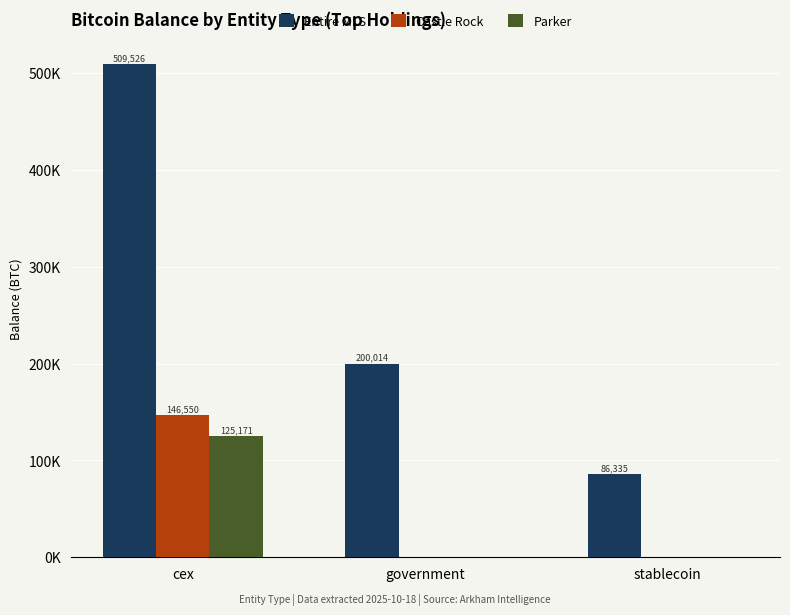

What is the maximum value shown in the chart?

509525.7